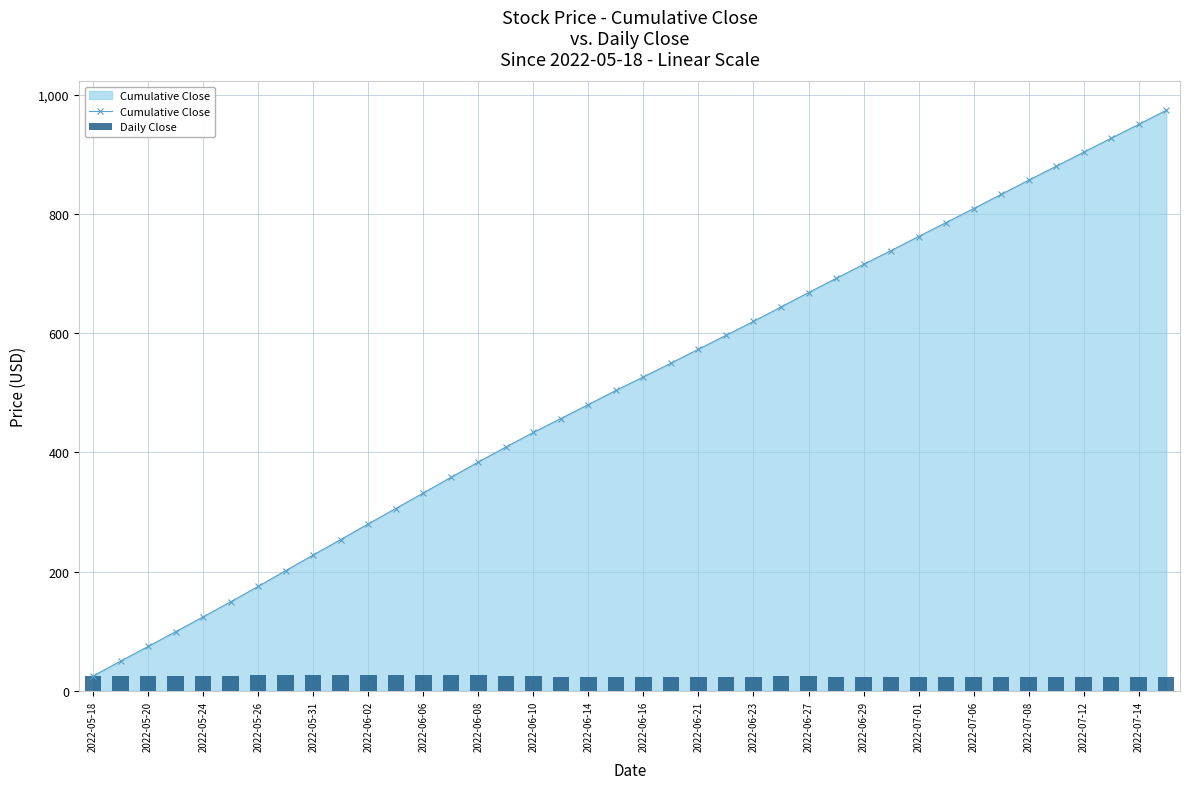

What is the difference between the maximum and minimum values in the Cumulative Close series?

949.4